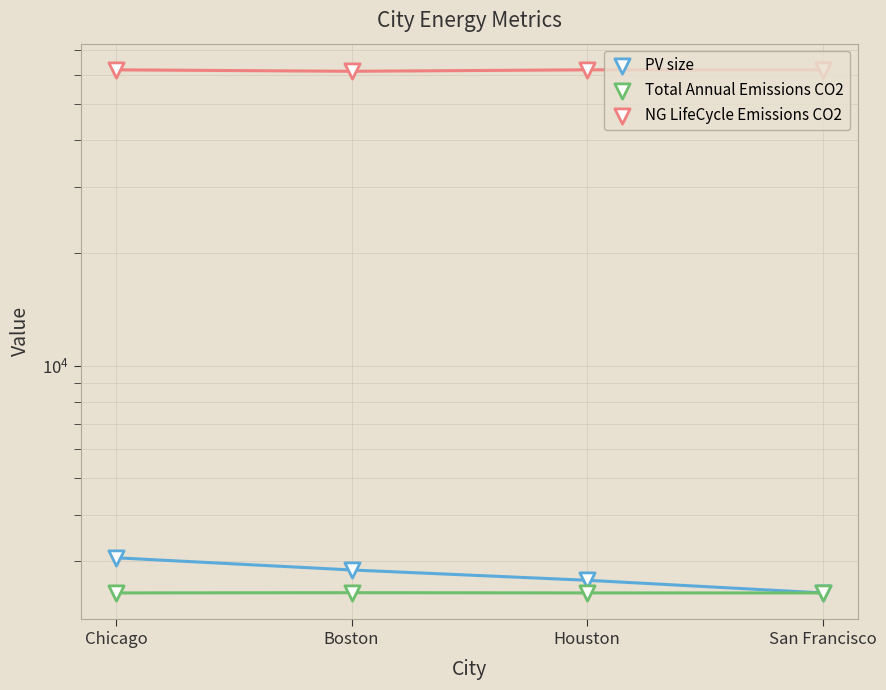

At which category is the sum across all series the highest?

Chicago